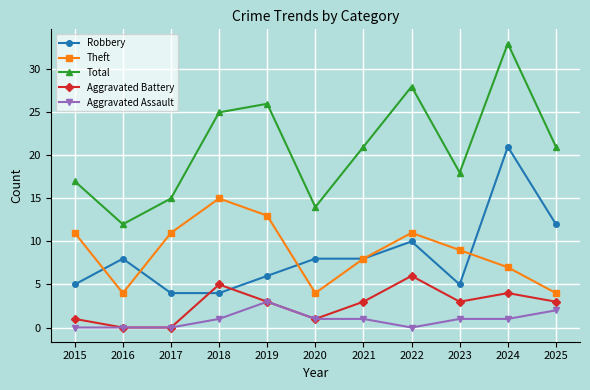

What is the difference between the maximum and second lowest values in the Aggravated Battery series?

6